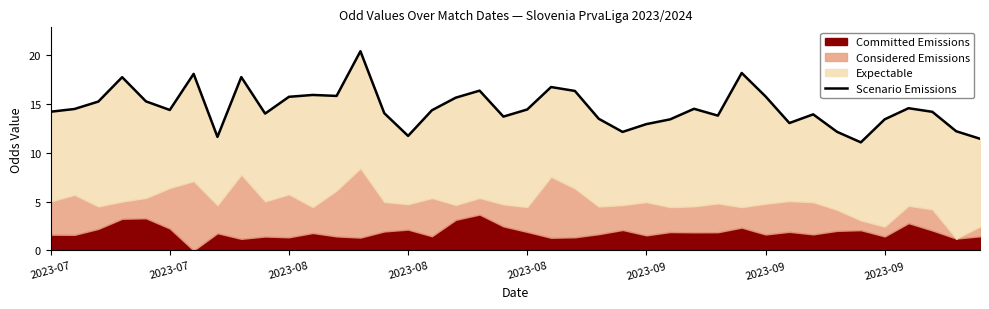

What is the label of the 23rd point from the left?

22